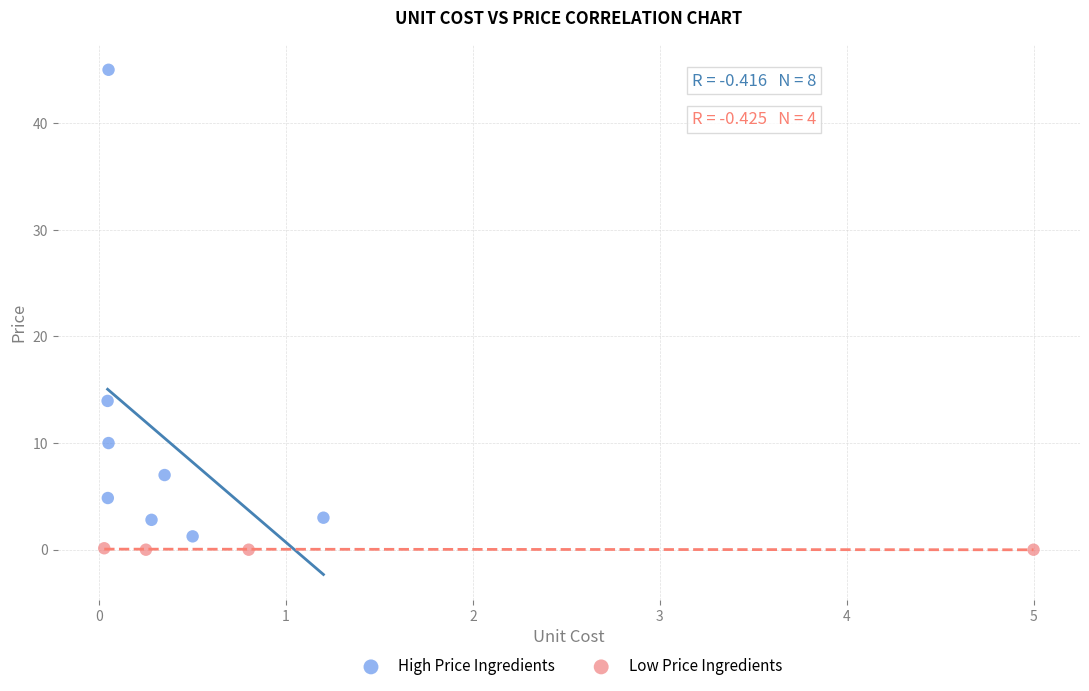

Which series has the widest spread of Y values?

High Price Ingredients